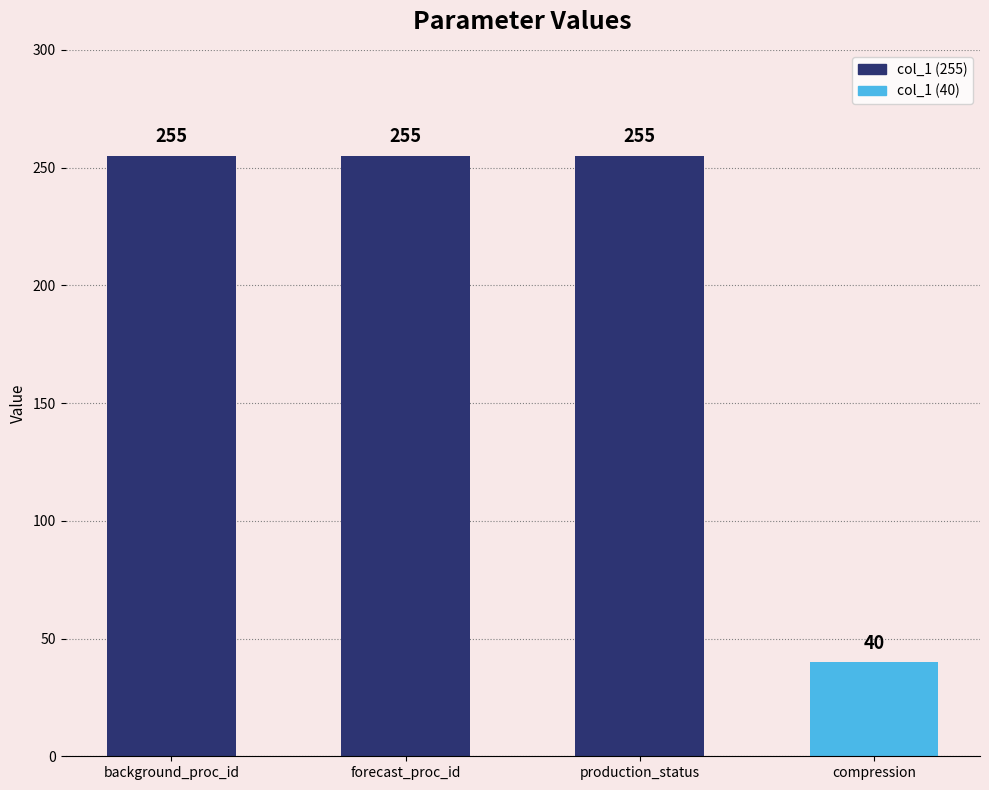

Reading right to left, list all the values displayed in this chart.

40	255	255	255